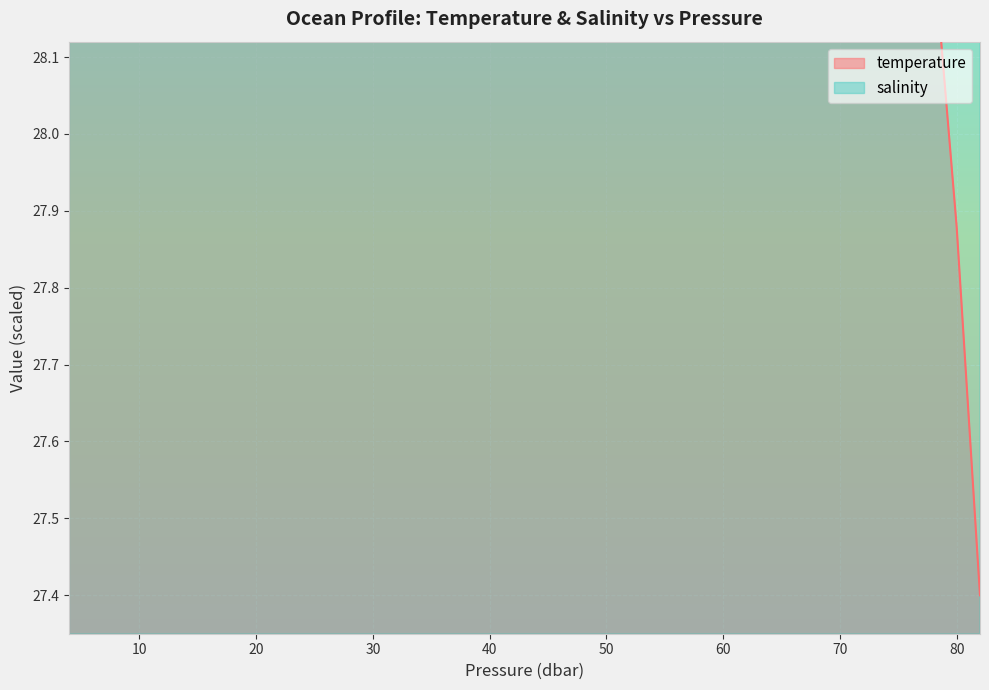

Does the chart display data point markers on the line(s)?

No